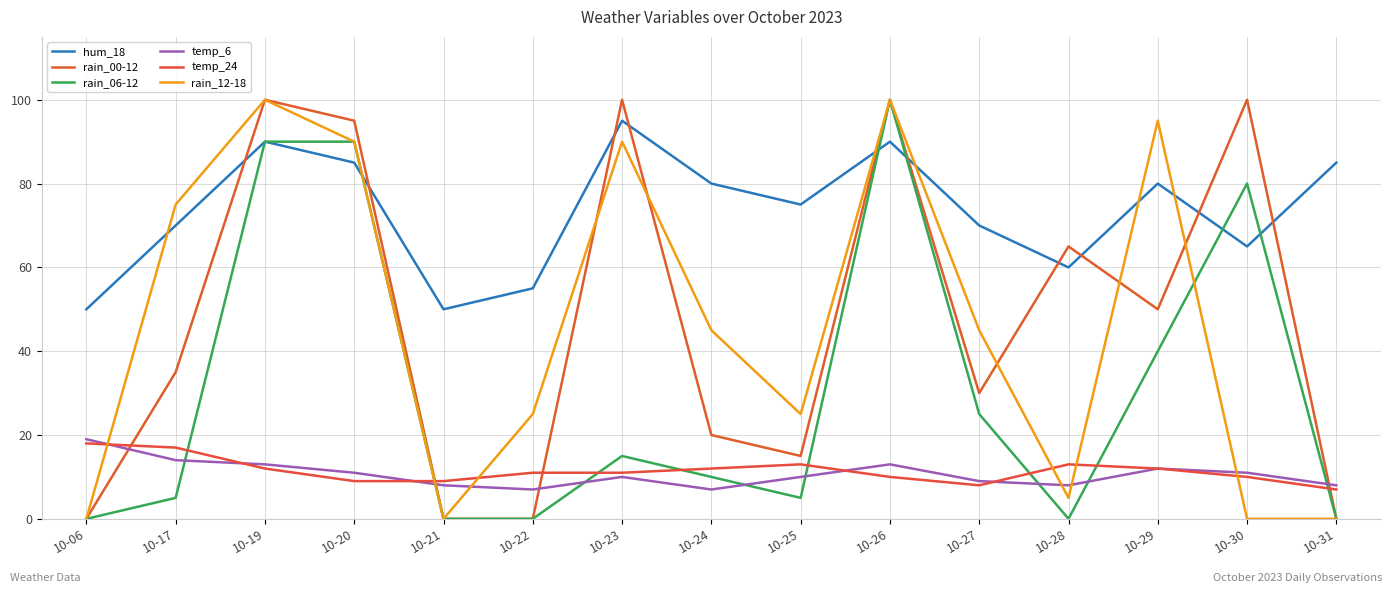

What is the difference between the second highest and second lowest values in the rain_00-12 series?

100